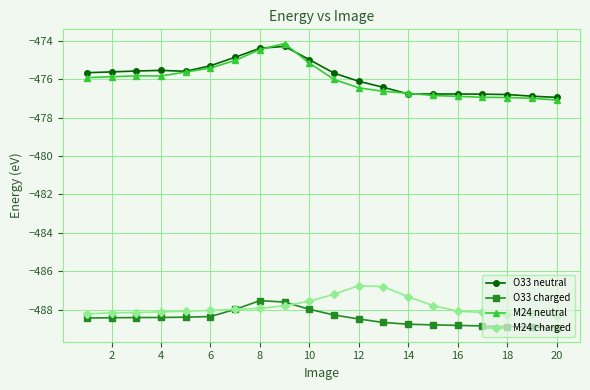

What is the difference between the maximum and second lowest values in the O33 neutral series?

2.6